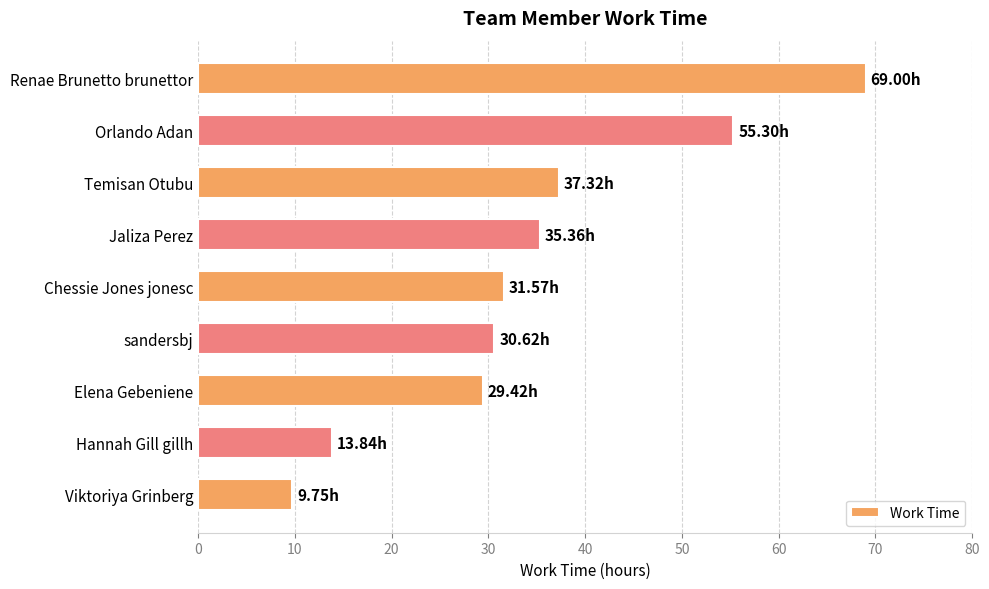

Approximately how many times larger is the value at Jaliza Perez compared to Renae Brunetto brunettor?

0.5